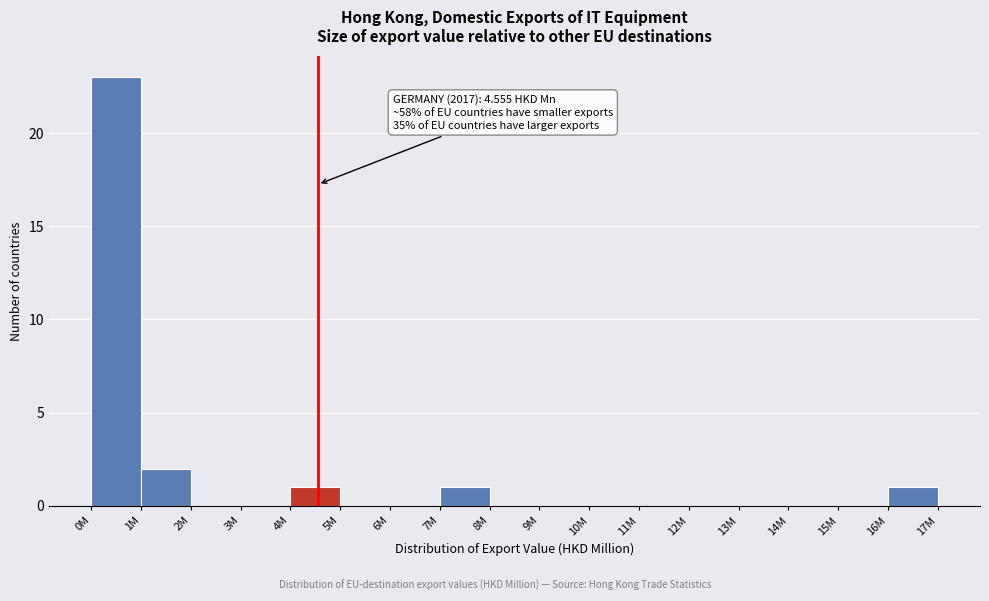

Reading left to right, what are all the values shown in this chart?

0M=23	1M=2	2M=0	3M=0	4M=1	5M=0	6M=0	7M=1	8M=0	9M=0	10M=0	11M=0	12M=0	13M=0	14M=0	15M=0	16M=1